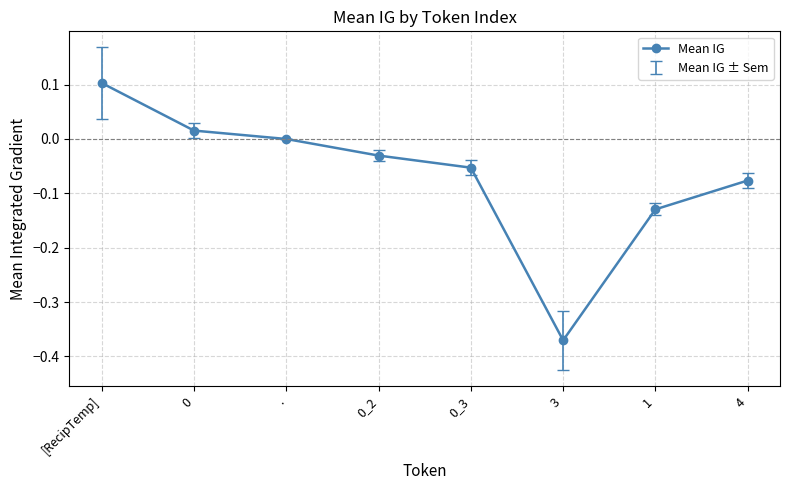

What is the label of the 2nd point from the right?

1